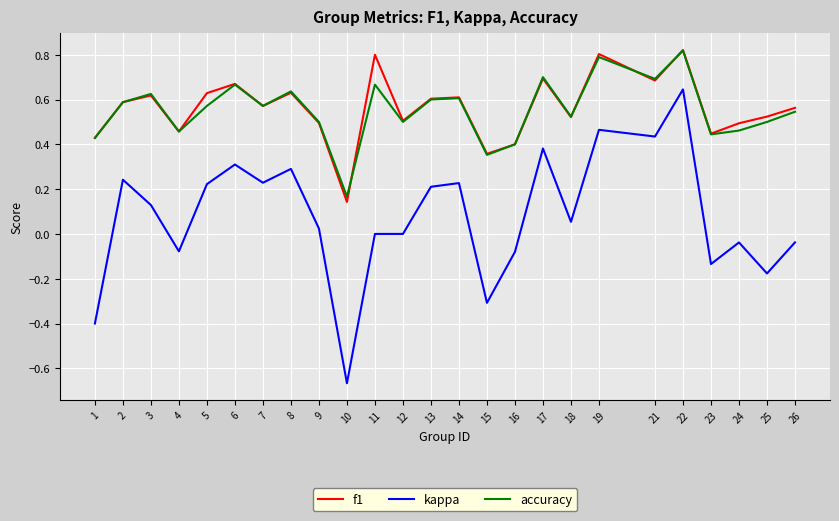

What are all the series names shown in the legend?

f1, kappa, accuracy